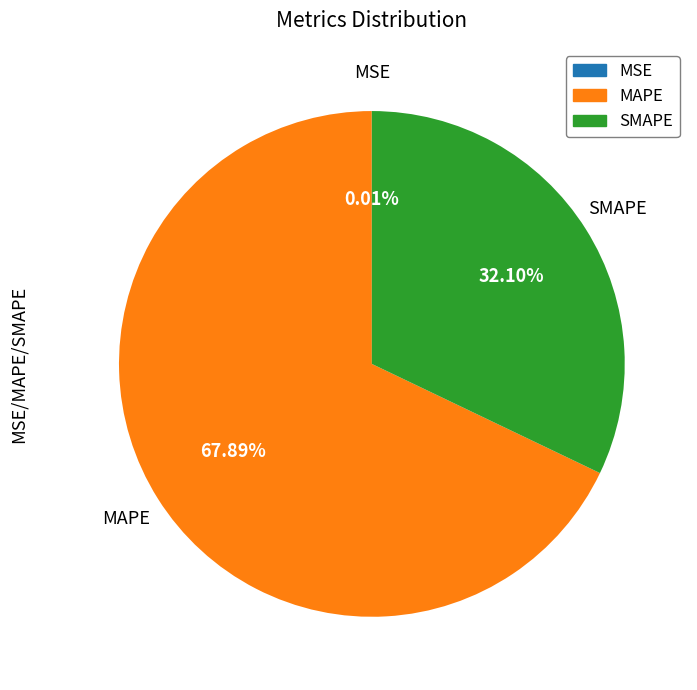

True or false: MAPE accounts for 68% of the total.

True